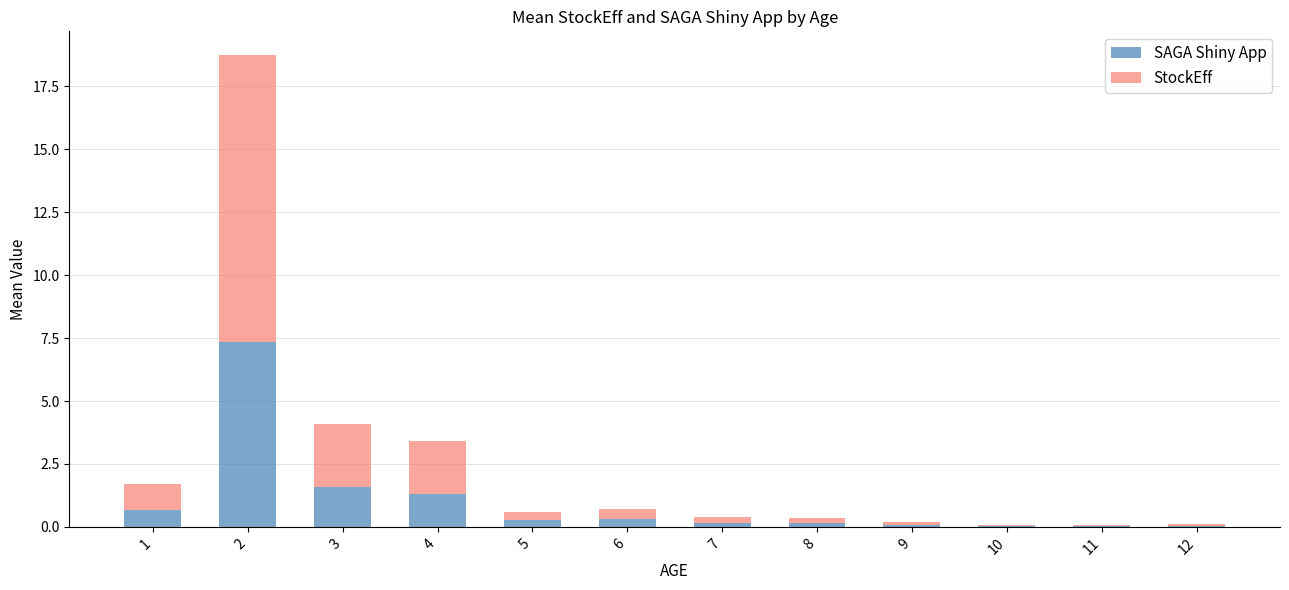

What is the total value across all series at 4?

3.4